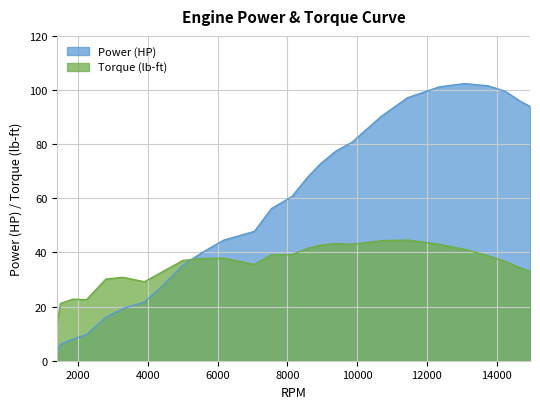

What is the maximum value shown in the chart?

102.4